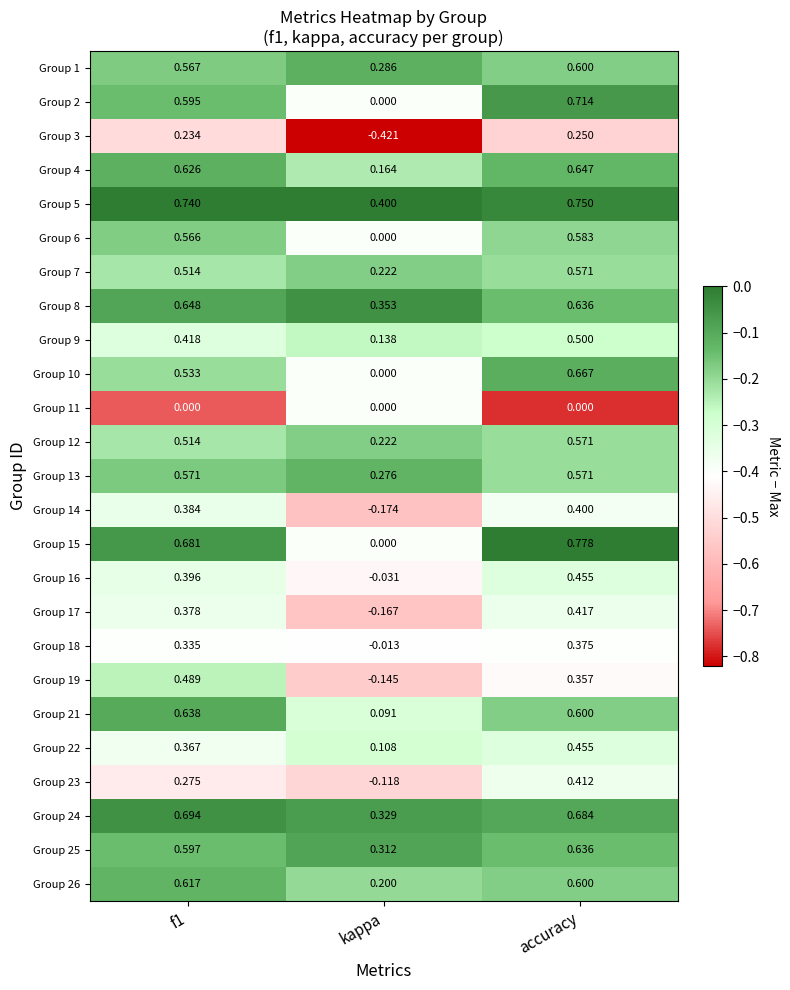

Where is Group 22 nearest to the value 0?

kappa